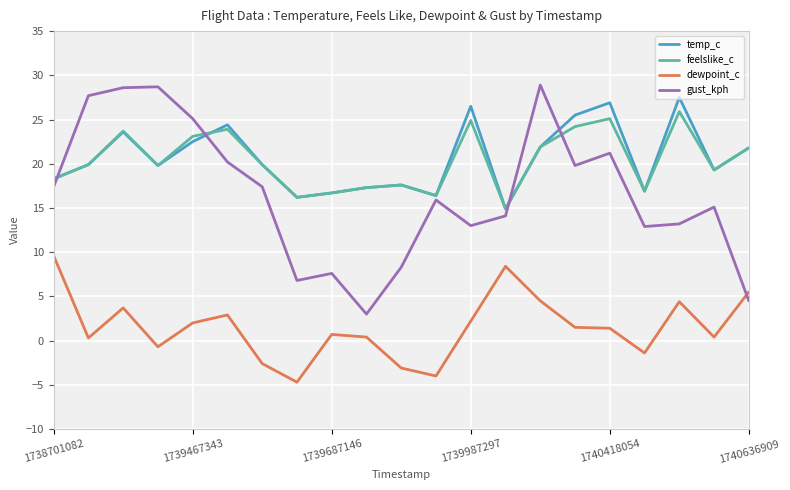

What are all the series names shown in the legend?

temp_c, feelslike_c, dewpoint_c, gust_kph